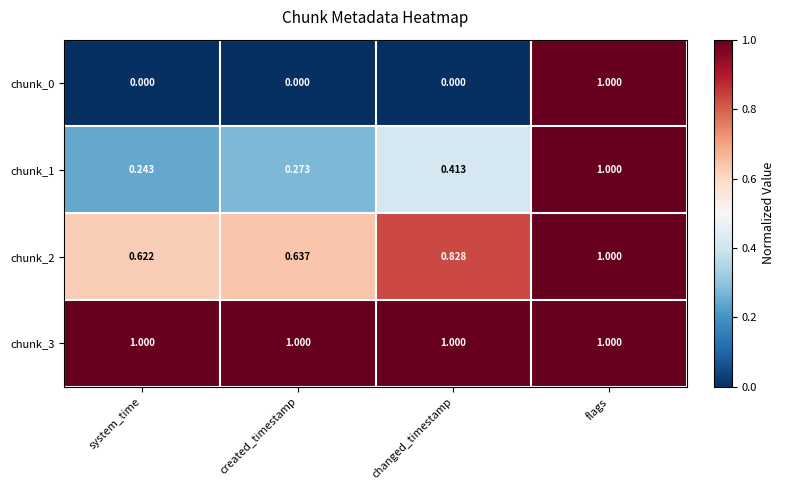

How many categories are shown in the chart?

4